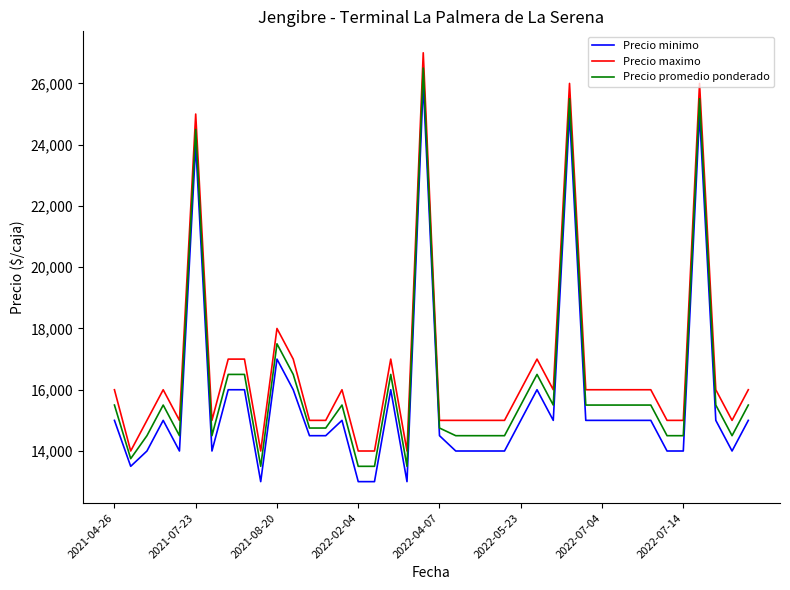

What is the sum of all Precio minimo values?

626000